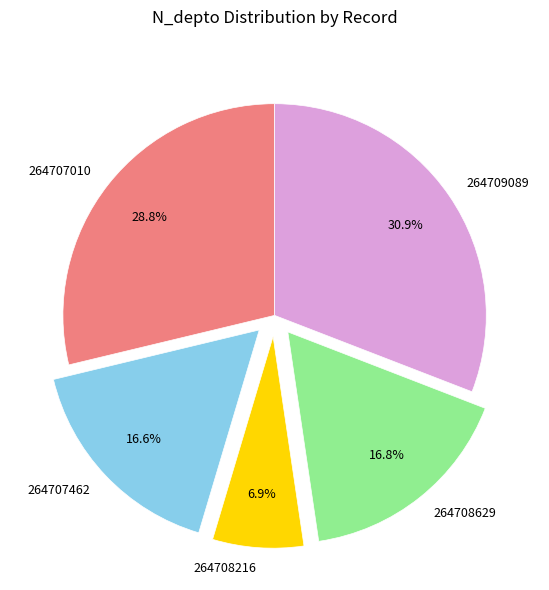

To the nearest percent, what percentage of the pie is 264709089?

31%